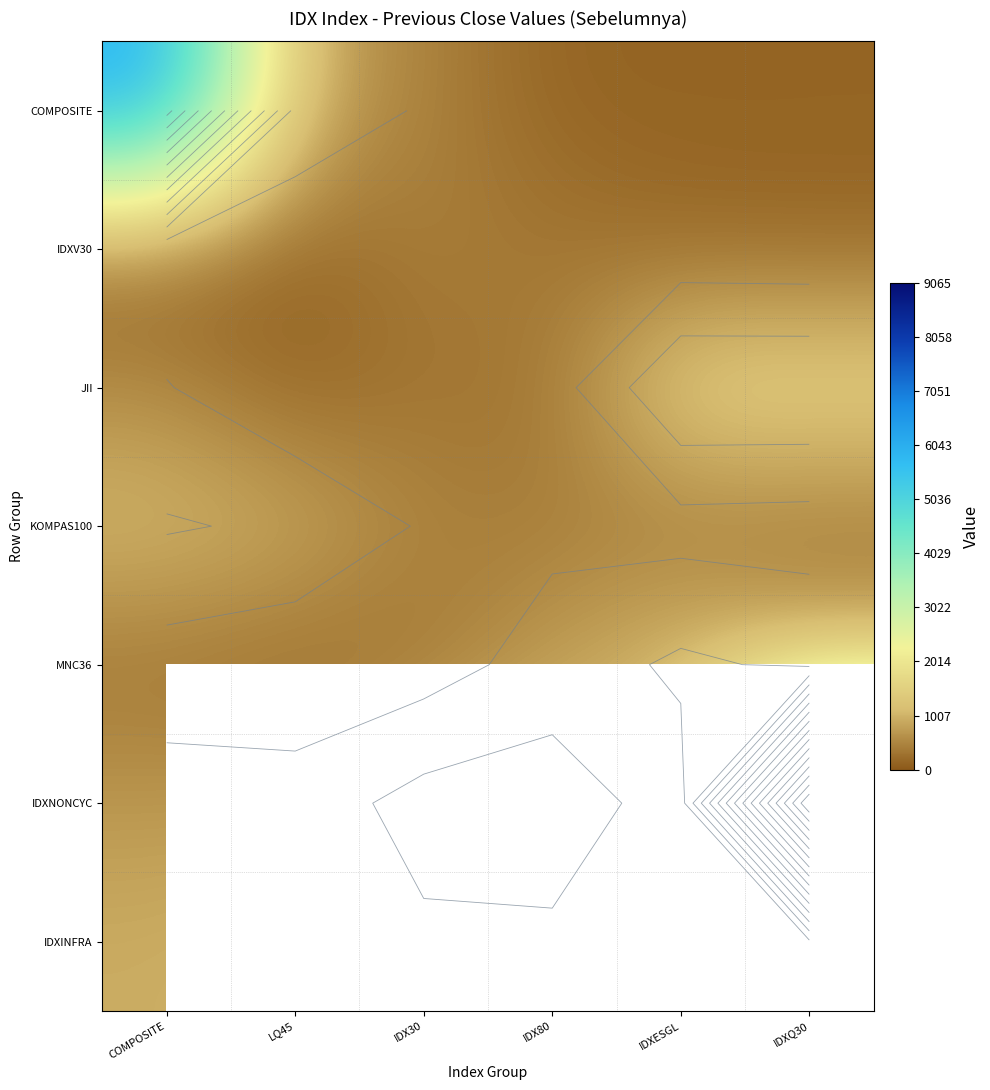

How many categories are shown in the chart?

6